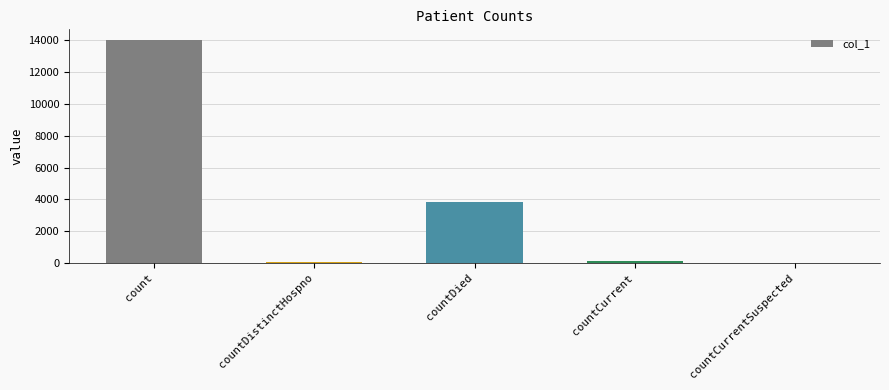

The value at countCurrent is 136. True or false?

True